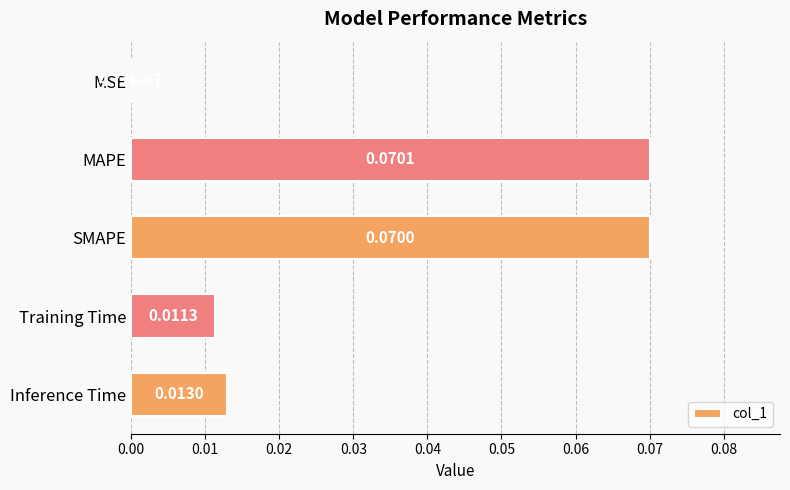

At which category does the chart reach its peak across all series?

MAPE